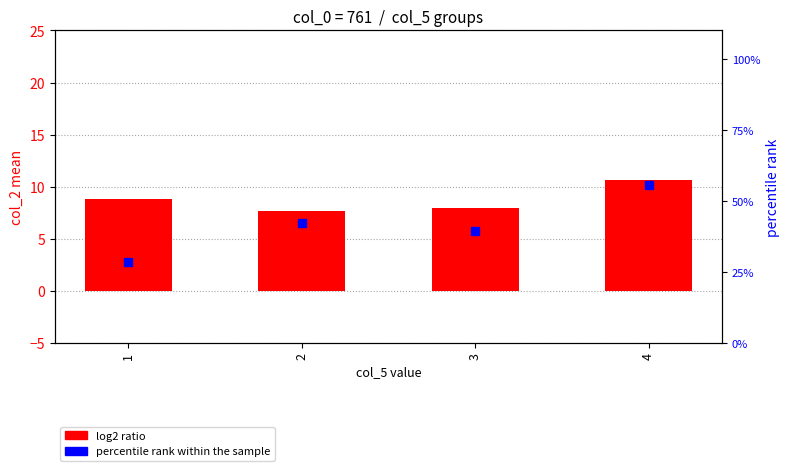

What are all the series names shown in the legend?

log2 ratio, percentile rank within the sample